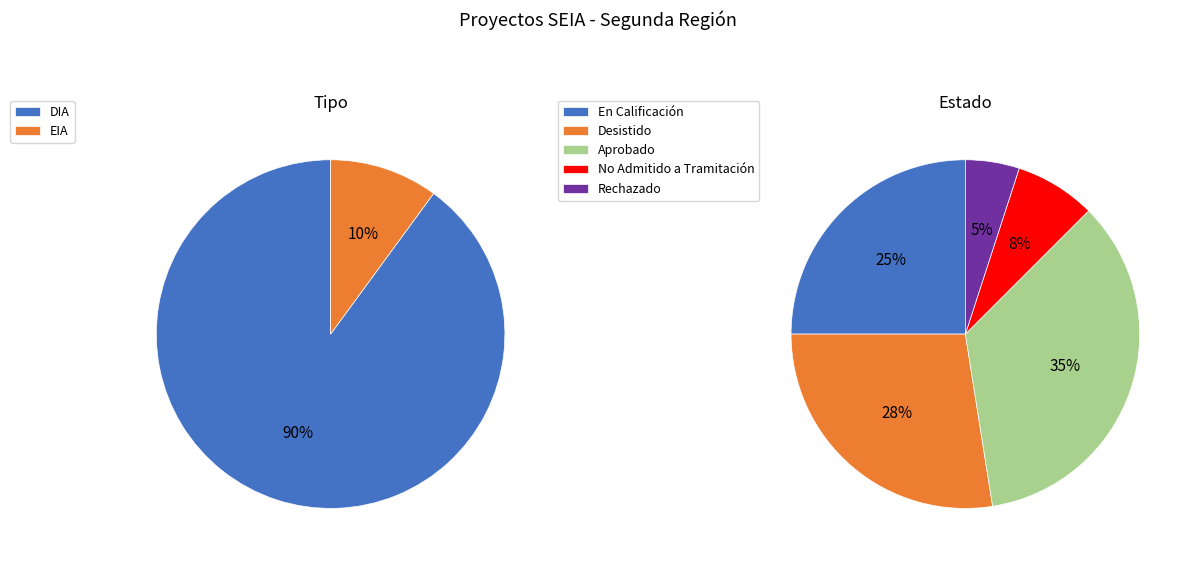

To the nearest percent, what percentage of the pie is DIA?

90%